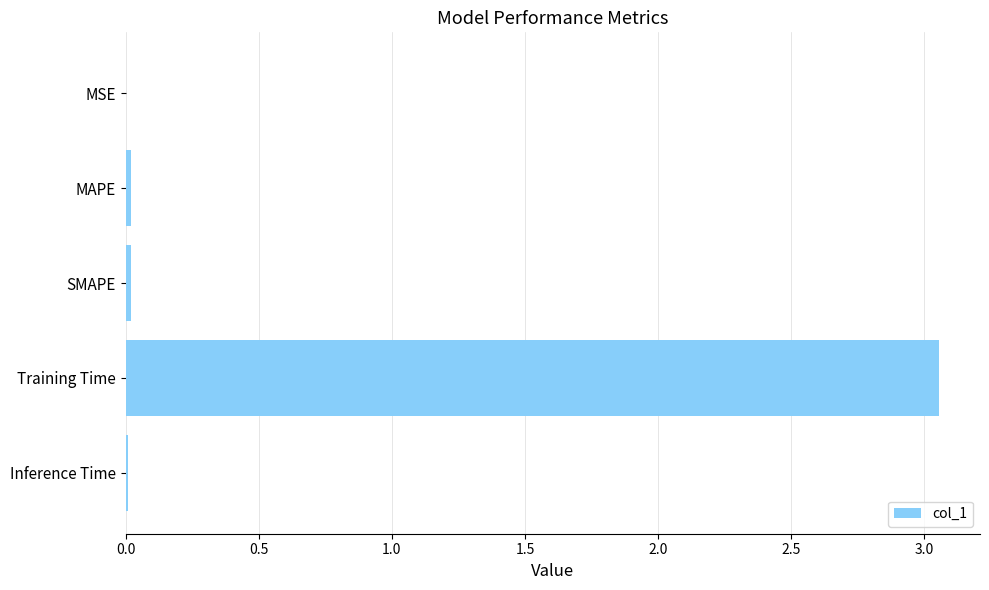

Which category has the highest value across all series?

Training Time